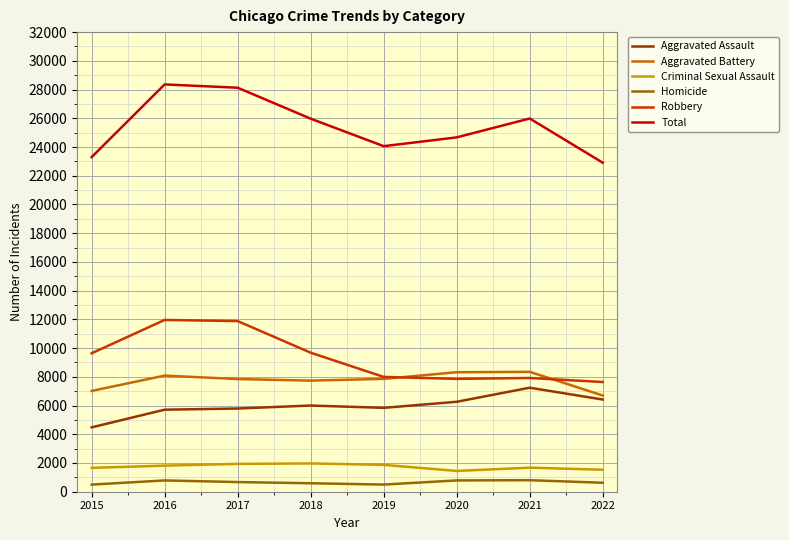

At which label does Homicide first exceed 672?

2016